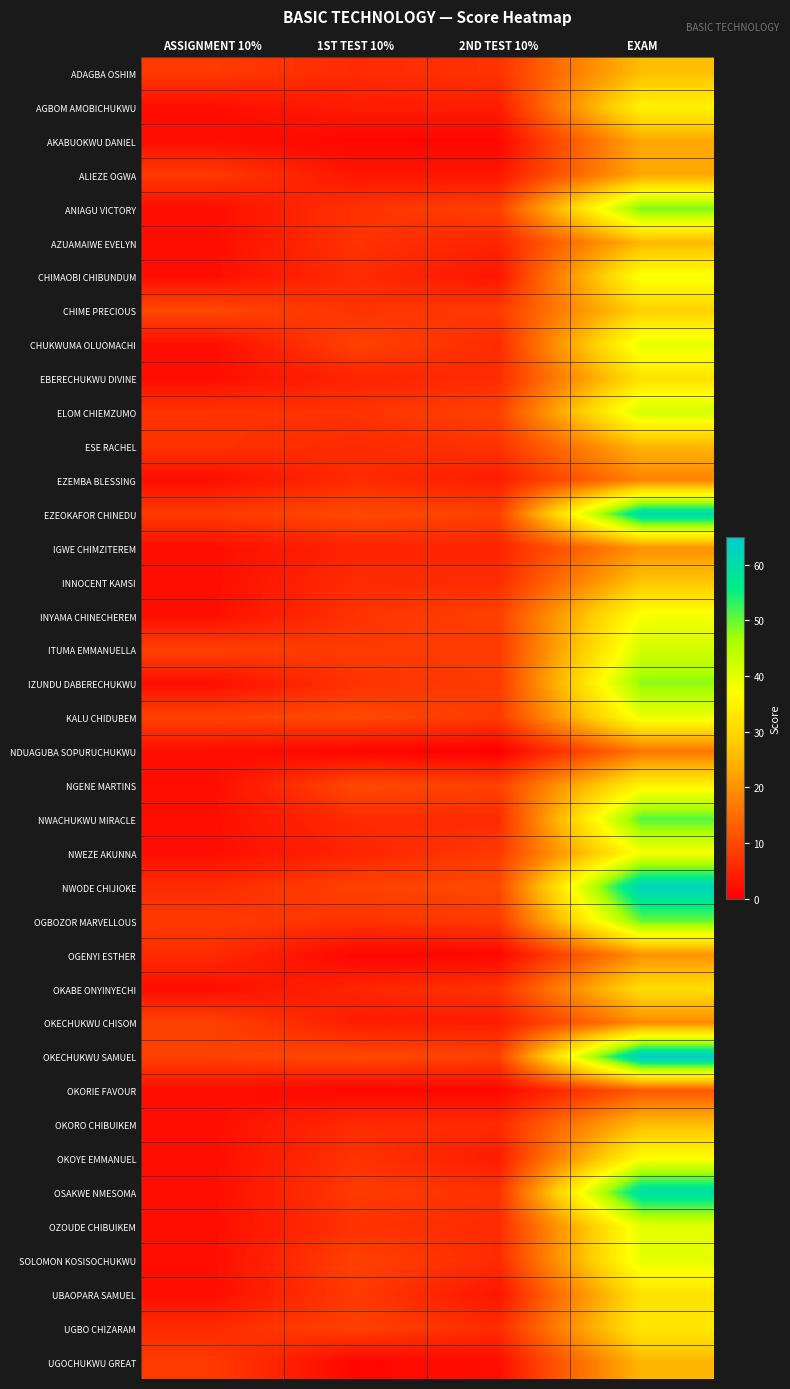

Reading left to right, extract all data points from this chart.

ADAGBA OSHIM: ASSIGNMENT 10%=8	1ST TEST 10%=6	2ND TEST 10%=7	EXAM=26
AGBOM AMOBICHUKWU: ASSIGNMENT 10%=2	1ST TEST 10%=4	2ND TEST 10%=4	EXAM=35
AKABUOKWU DANIEL: ASSIGNMENT 10%=2	1ST TEST 10%=1	2ND TEST 10%=1	EXAM=23
ALIEZE OGWA: ASSIGNMENT 10%=8	1ST TEST 10%=3	2ND TEST 10%=3	EXAM=23
ANIAGU VICTORY: ASSIGNMENT 10%=2	1ST TEST 10%=7	2ND TEST 10%=9	EXAM=49
AZUAMAIWE EVELYN: ASSIGNMENT 10%=2	1ST TEST 10%=7	2ND TEST 10%=5	EXAM=25
CHIMAOBI CHIBUNDUM: ASSIGNMENT 10%=2	1ST TEST 10%=6	2ND TEST 10%=3	EXAM=38
CHIME PRECIOUS: ASSIGNMENT 10%=10	1ST TEST 10%=7	2ND TEST 10%=8	EXAM=29
CHUKWUMA OLUOMACHI: ASSIGNMENT 10%=2	1ST TEST 10%=9	2ND TEST 10%=6	EXAM=40
EBERECHUKWU DIVINE: ASSIGNMENT 10%=2	1ST TEST 10%=5	2ND TEST 10%=6	EXAM=32
ELOM CHIEMZUMO: ASSIGNMENT 10%=7	1ST TEST 10%=7	2ND TEST 10%=9	EXAM=42
ESE RACHEL: ASSIGNMENT 10%=7	1ST TEST 10%=6	2ND TEST 10%=7	EXAM=25
EZEMBA BLESSING: ASSIGNMENT 10%=2	1ST TEST 10%=6	2ND TEST 10%=4	EXAM=18
EZEOKAFOR CHINEDU: ASSIGNMENT 10%=8	1ST TEST 10%=10	2ND TEST 10%=9	EXAM=61
IGWE CHIMZITEREM: ASSIGNMENT 10%=2	1ST TEST 10%=5	2ND TEST 10%=5	EXAM=20
INNOCENT KAMSI: ASSIGNMENT 10%=2	1ST TEST 10%=6	2ND TEST 10%=6	EXAM=27
INYAMA CHINECHEREM: ASSIGNMENT 10%=2	1ST TEST 10%=7	2ND TEST 10%=9	EXAM=38
ITUMA EMMANUELLA: ASSIGNMENT 10%=9	1ST TEST 10%=8	2ND TEST 10%=8	EXAM=42
IZUNDU DABERECHUKWU: ASSIGNMENT 10%=2	1ST TEST 10%=7	2ND TEST 10%=8	EXAM=48
KALU CHIDUBEM: ASSIGNMENT 10%=9	1ST TEST 10%=10	2ND TEST 10%=8	EXAM=39
NDUAGUBA SOPURUCHUKWU: ASSIGNMENT 10%=2	1ST TEST 10%=1	2ND TEST 10%=0	EXAM=16
NGENE MARTINS: ASSIGNMENT 10%=2	1ST TEST 10%=10	2ND TEST 10%=9	EXAM=35
NWACHUKWU MIRACLE: ASSIGNMENT 10%=2	1ST TEST 10%=6	2ND TEST 10%=6	EXAM=51
NWEZE AKUNNA: ASSIGNMENT 10%=2	1ST TEST 10%=5	2ND TEST 10%=8	EXAM=38
NWODE CHIJIOKE: ASSIGNMENT 10%=6	1ST TEST 10%=9	2ND TEST 10%=10	EXAM=63
OGBOZOR MARVELLOUS: ASSIGNMENT 10%=8	1ST TEST 10%=7	2ND TEST 10%=8	EXAM=50
OGENYI ESTHER: ASSIGNMENT 10%=6	1ST TEST 10%=1	2ND TEST 10%=1	EXAM=20
OKABE ONYINYECHI: ASSIGNMENT 10%=2	1ST TEST 10%=5	2ND TEST 10%=7	EXAM=31
OKECHUKWU CHISOM: ASSIGNMENT 10%=9	1ST TEST 10%=4	2ND TEST 10%=4	EXAM=19
OKECHUKWU SAMUEL: ASSIGNMENT 10%=9	1ST TEST 10%=10	2ND TEST 10%=9	EXAM=65
OKORIE FAVOUR: ASSIGNMENT 10%=2	1ST TEST 10%=1	2ND TEST 10%=1	EXAM=12
OKORO CHIBUIKEM: ASSIGNMENT 10%=2	1ST TEST 10%=6	2ND TEST 10%=6	EXAM=26
OKOYE EMMANUEL: ASSIGNMENT 10%=2	1ST TEST 10%=7	2ND TEST 10%=4	EXAM=37
OSAKWE NMESOMA: ASSIGNMENT 10%=2	1ST TEST 10%=8	2ND TEST 10%=7	EXAM=60
OZOUDE CHIBUIKEM: ASSIGNMENT 10%=2	1ST TEST 10%=7	2ND TEST 10%=6	EXAM=40
SOLOMON KOSISOCHUKWU: ASSIGNMENT 10%=2	1ST TEST 10%=9	2ND TEST 10%=6	EXAM=40
UBAOPARA SAMUEL: ASSIGNMENT 10%=2	1ST TEST 10%=8	2ND TEST 10%=3	EXAM=32
UGBO CHIZARAM: ASSIGNMENT 10%=6	1ST TEST 10%=9	2ND TEST 10%=6	EXAM=33
UGOCHUKWU GREAT: ASSIGNMENT 10%=8	1ST TEST 10%=1	2ND TEST 10%=2	EXAM=25